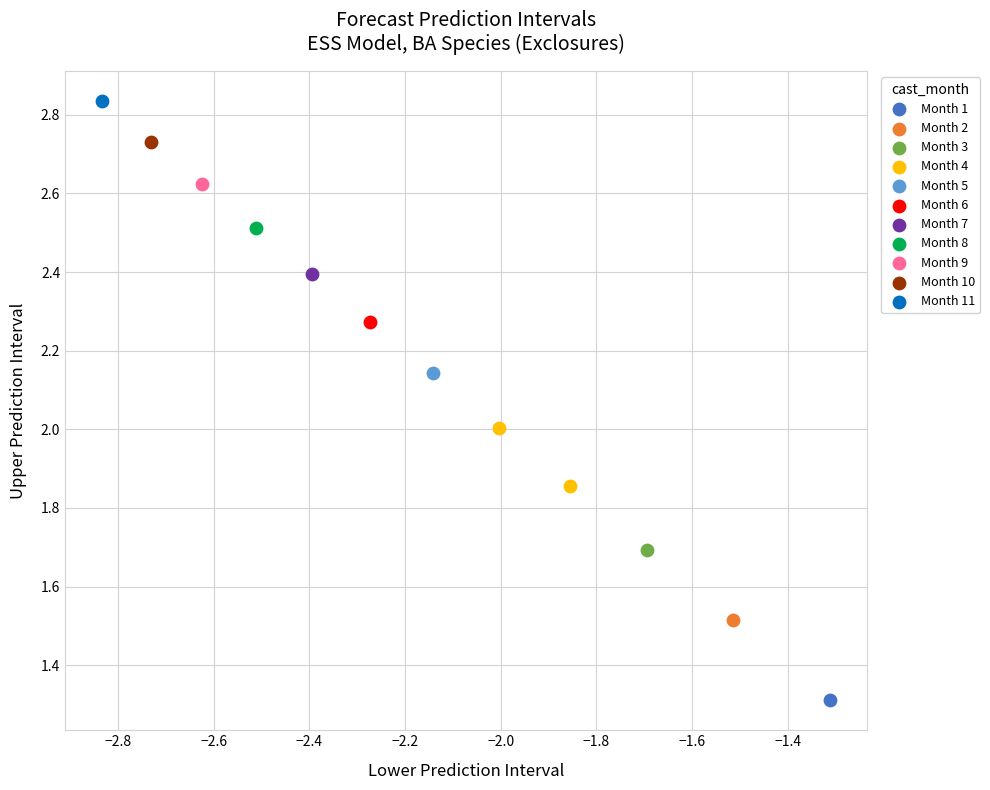

What are all the series names shown in the legend?

Month 1, Month 2, Month 3, Month 4, Month 5, Month 6, Month 7, Month 8, Month 9, Month 10, Month 11